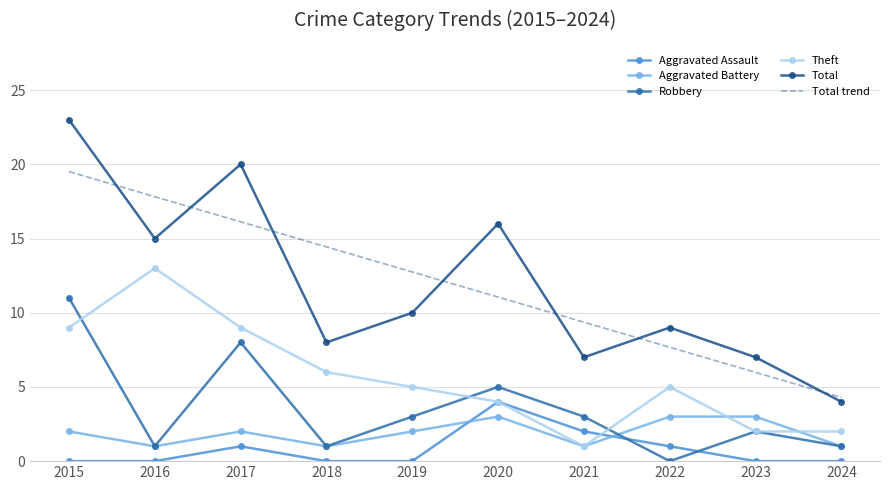

Is the value of Robbery at 2016 greater than the value of Aggravated Battery at 2017?

No